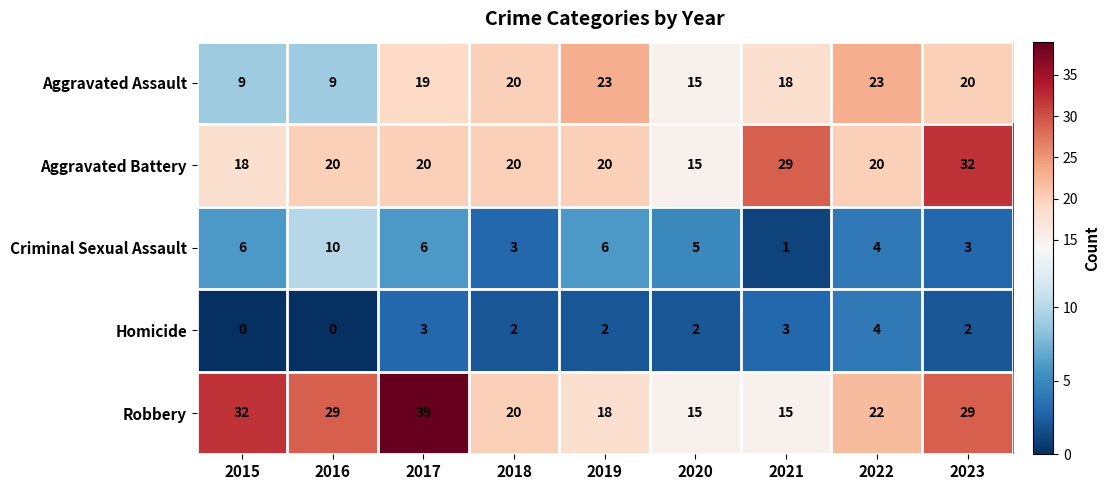

List the series in order of their peak value, lowest first.

Homicide, Criminal Sexual Assault, Aggravated Assault, Aggravated Battery, Robbery